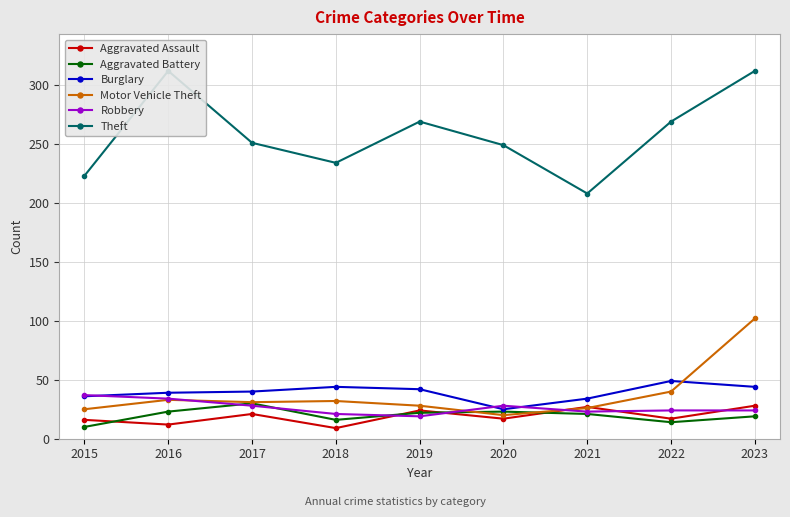

How many categories are shown in the chart?

9